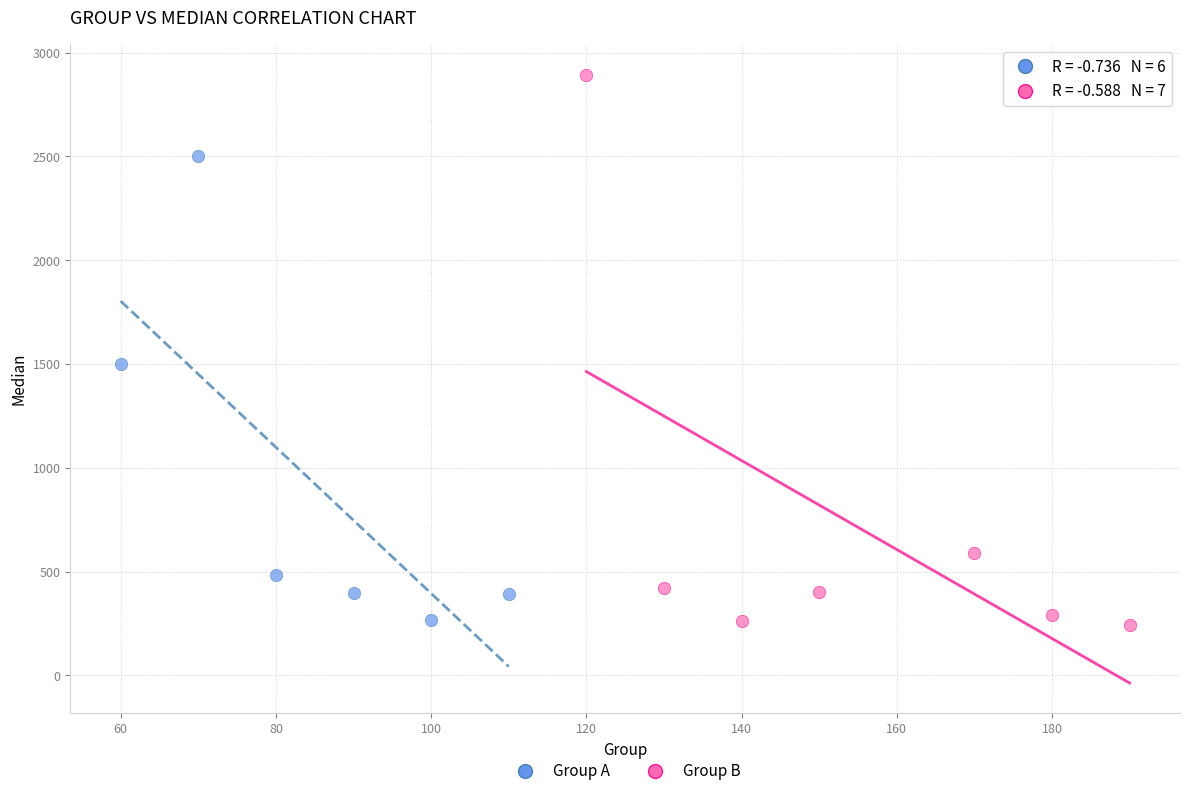

Which series reaches the maximum Y coordinate?

Group B